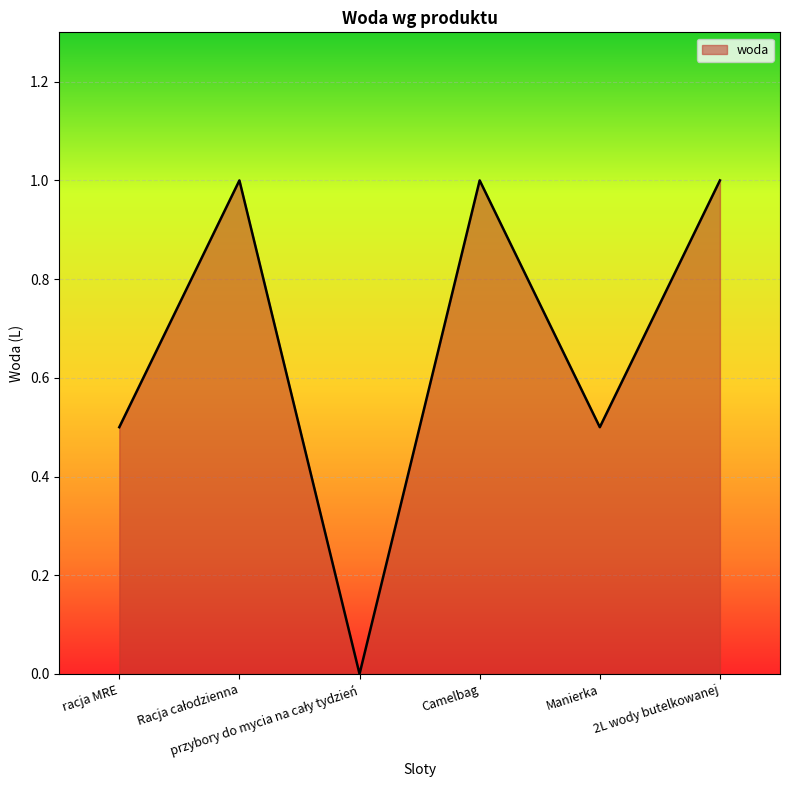

What is the greatest value displayed?

1.0